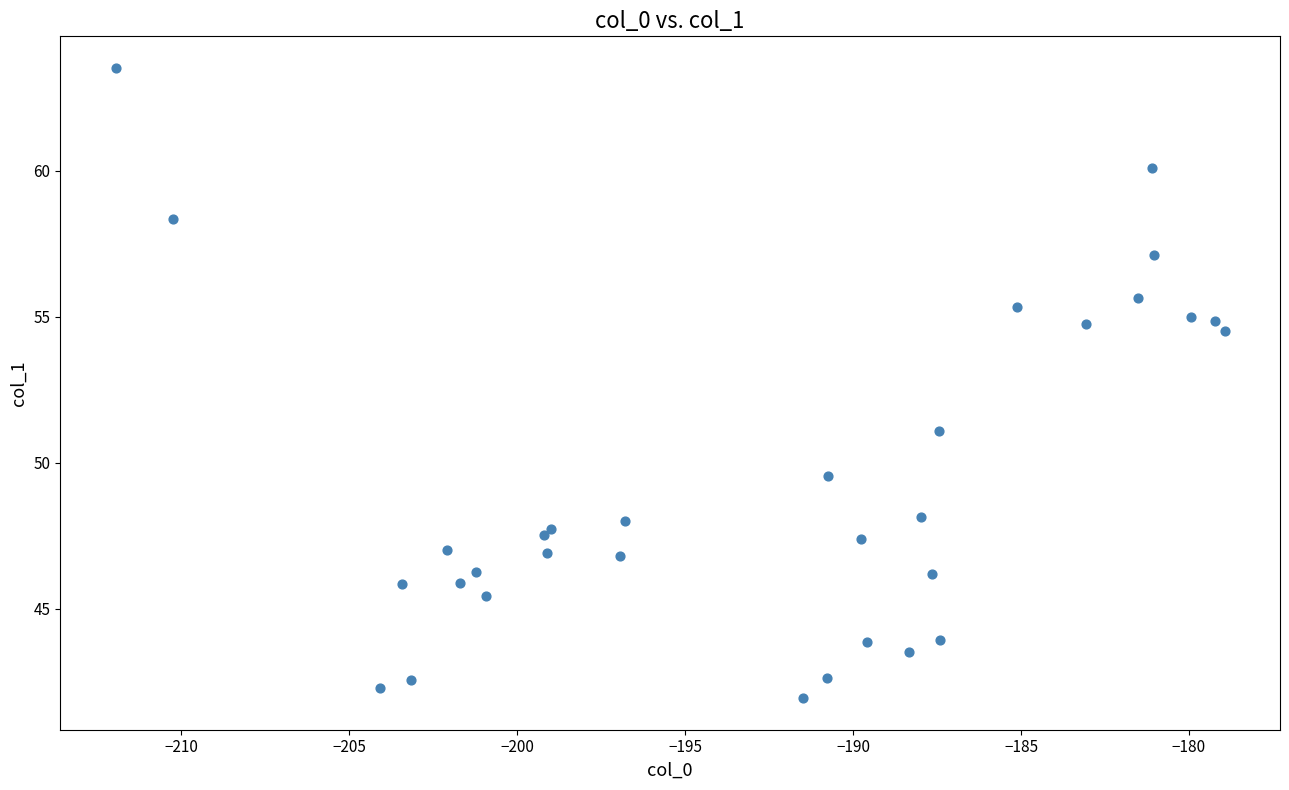

What Y value in the scatter plot is closest to 52?

51.1